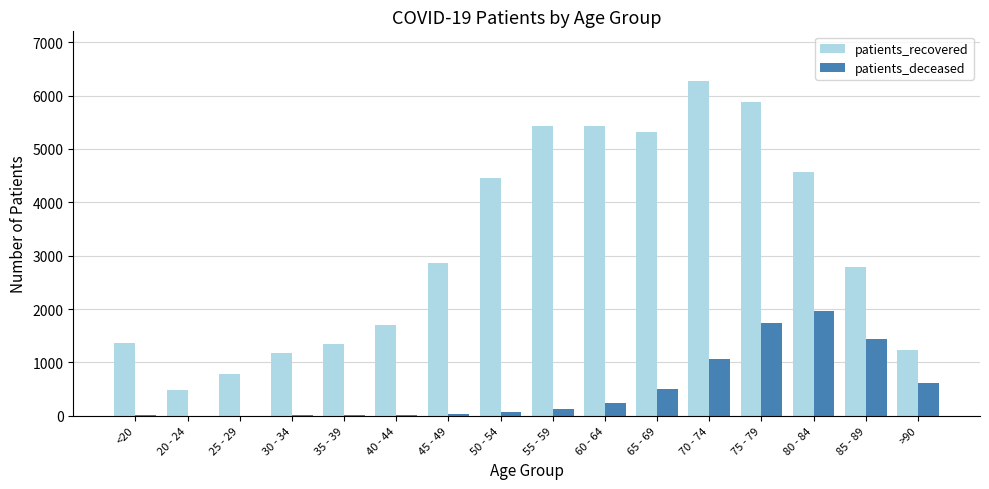

The value of patients_recovered at 25 - 29 is 792. True or false?

True